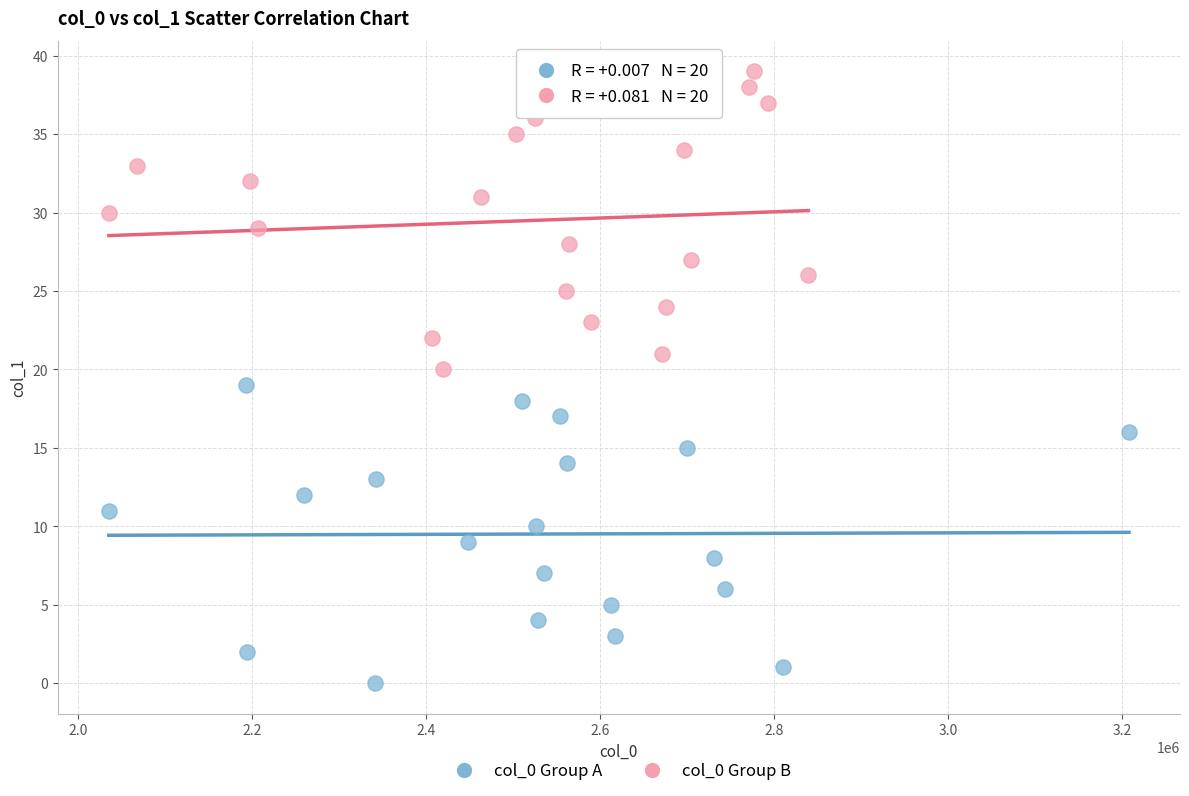

Which series reaches the minimum Y coordinate?

col_0 Group A